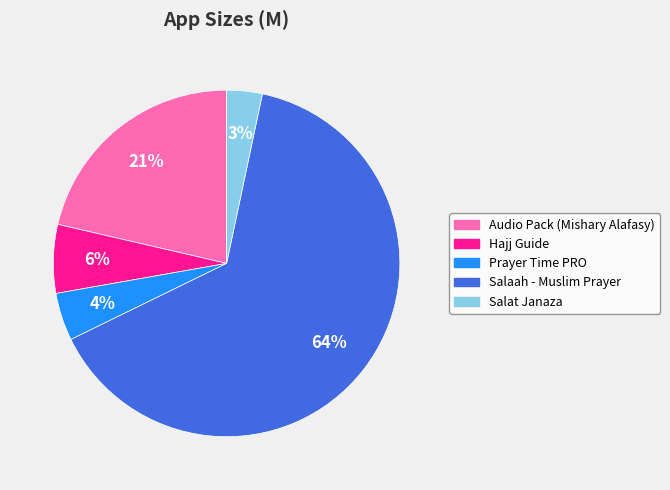

Is there any slice that represents more than half of the pie?

Yes